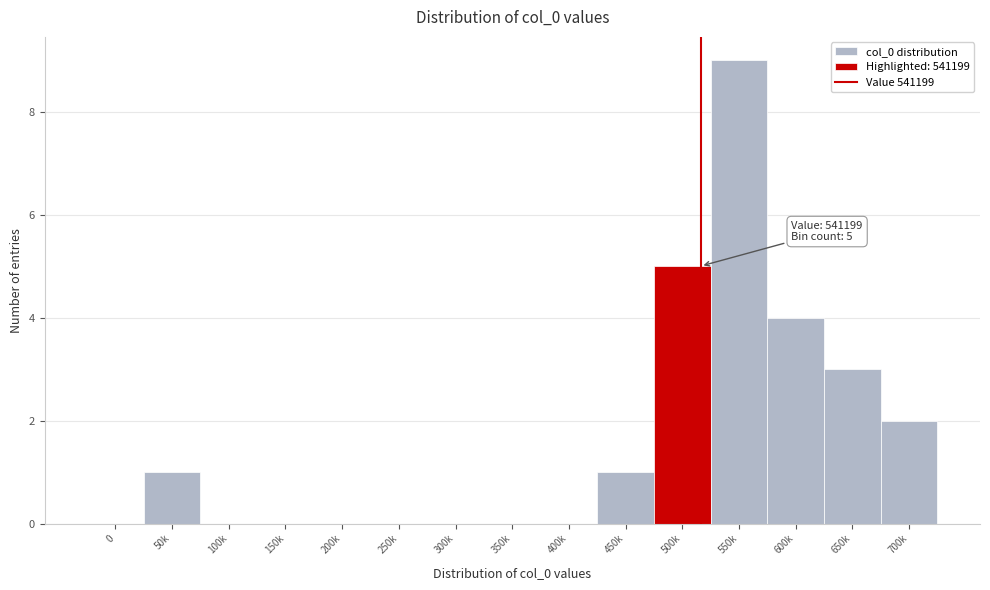

Reading right to left, list all the values displayed in this chart.

700k=2	650k=3	600k=4	550k=9	500k=5	450k=1	400k=0	350k=0	300k=0	250k=0	200k=0	150k=0	100k=0	50k=1	0=0